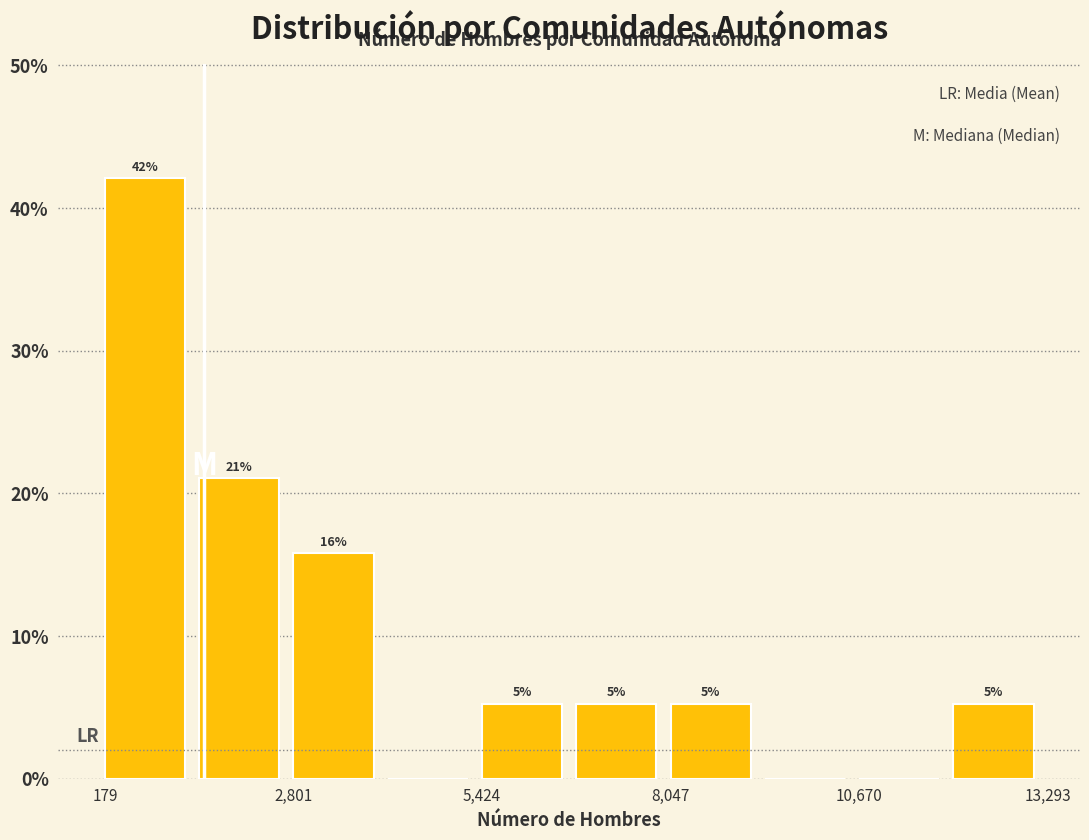

Read against the x-axis, roughly where is the centre of the tallest bar?

500